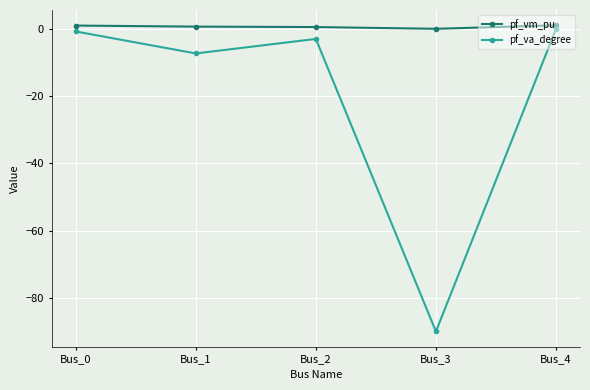

How many data points in pf_va_degree are above -2?

2